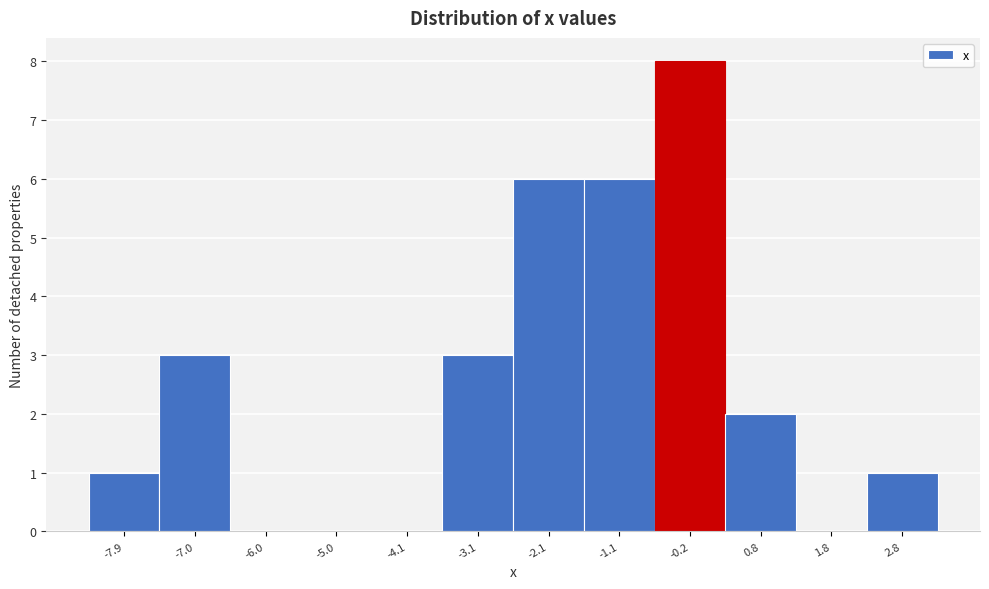

Reading right to left, extract all data points from this chart.

2.8=1	1.8=0	0.8=2	-0.2=8	-1.1=6	-2.1=6	-3.1=3	-4.1=0	-5.0=0	-6.0=0	-7.0=3	-7.9=1